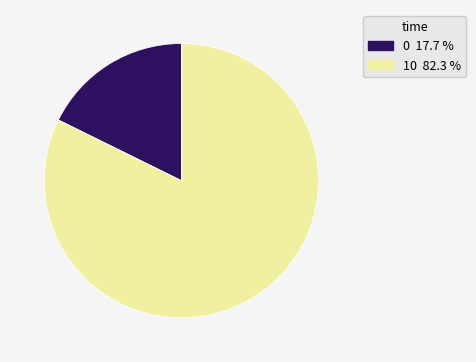

Rank the categories by value from lowest to highest.

0, 10